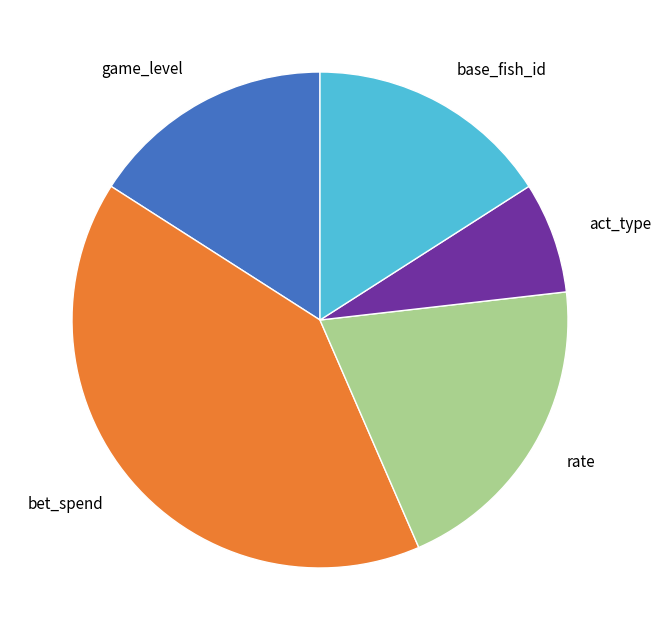

Which slice is the largest?

bet_spend